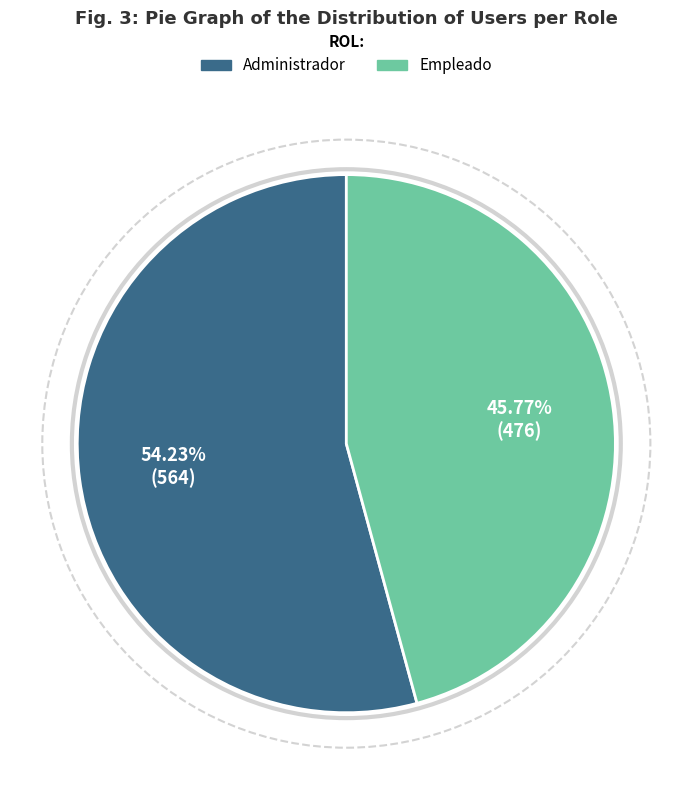

To the nearest percent, what percentage of the pie is Empleado?

46%